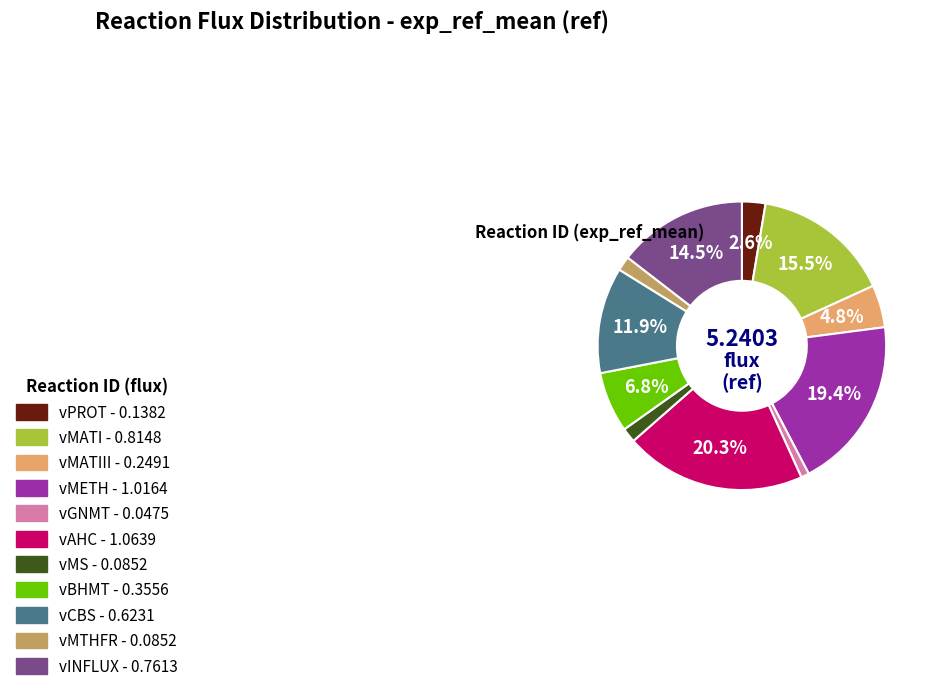

Is there any slice that represents more than half of the pie?

No